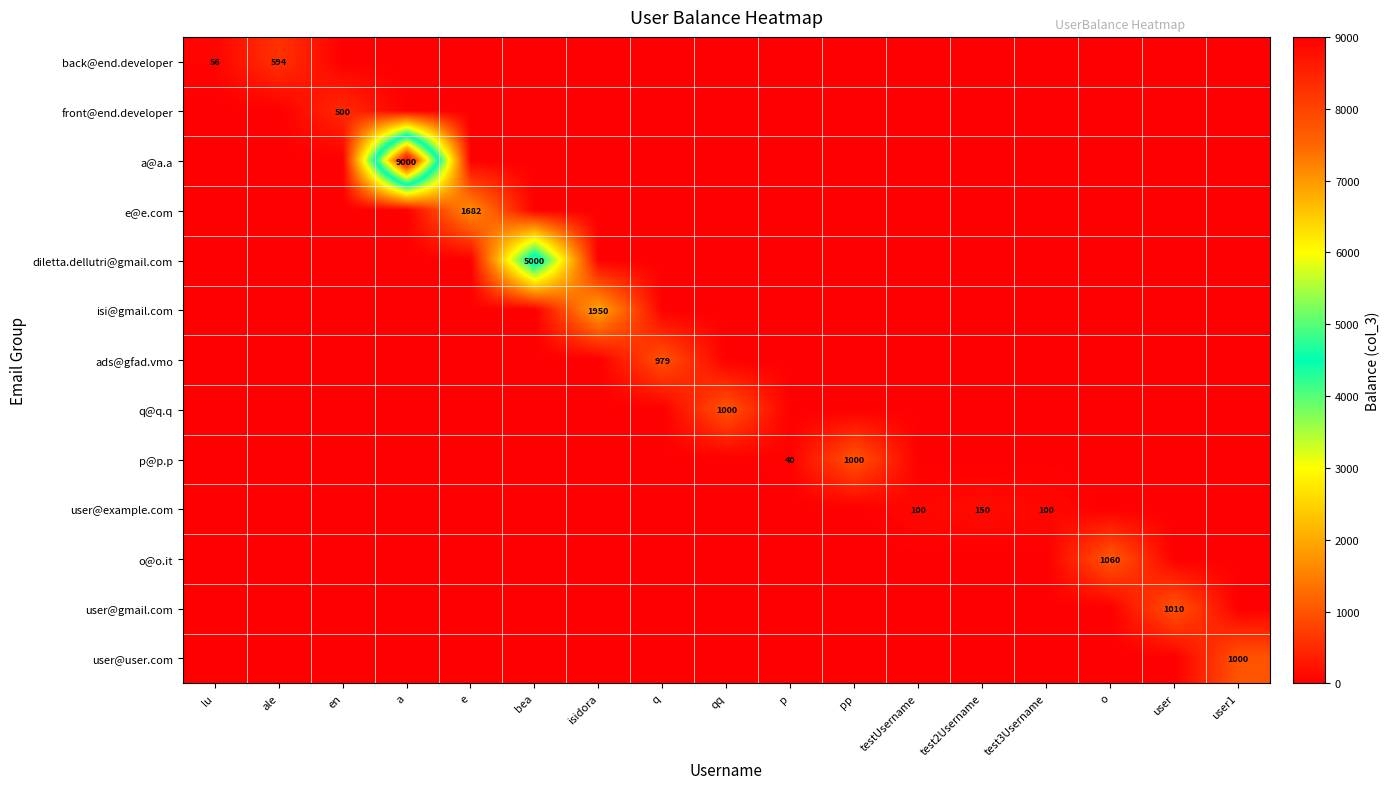

What is the total value across all series at p?

40.0